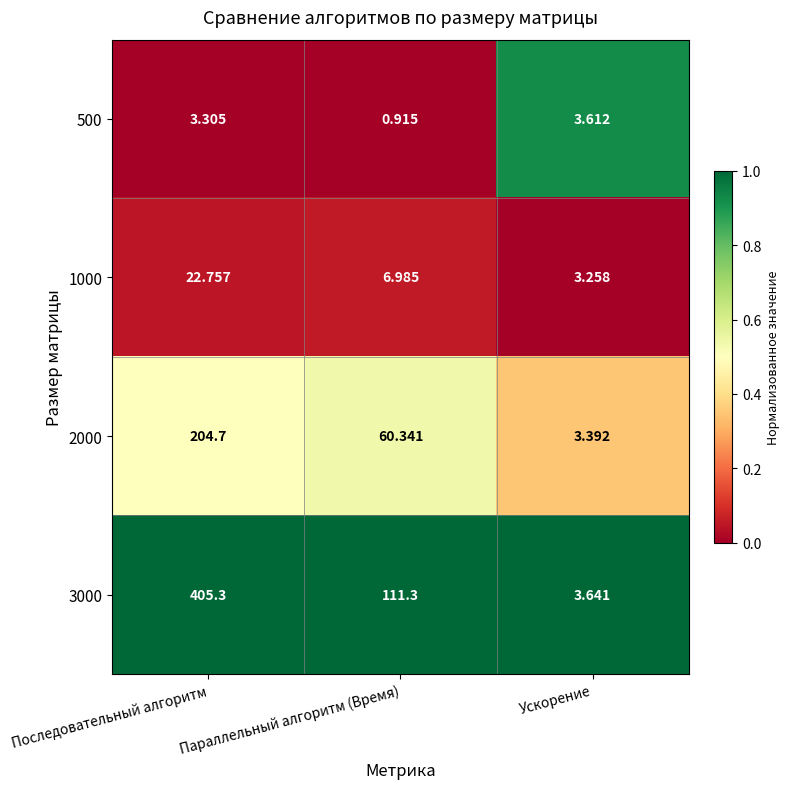

List the labels in order of 2000 value, largest first.

Последовательный алгоритм, Параллельный алгоритм (Время), Ускорение